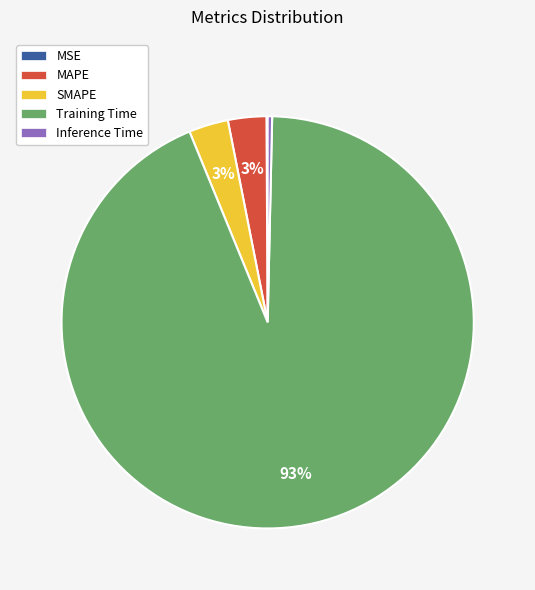

Which has a higher value, Training Time or SMAPE?

Training Time